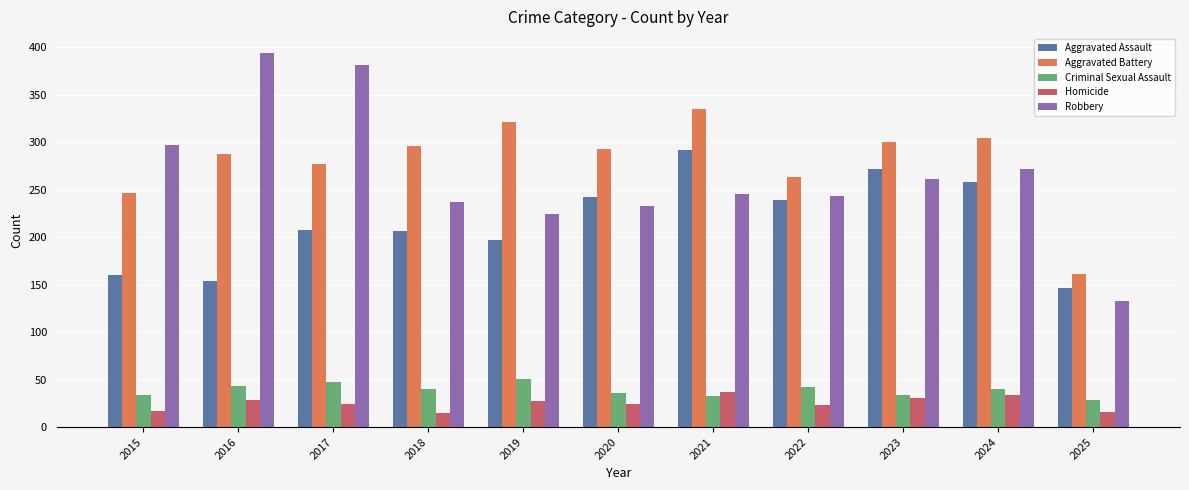

Which series has the largest range (max minus min)?

Robbery